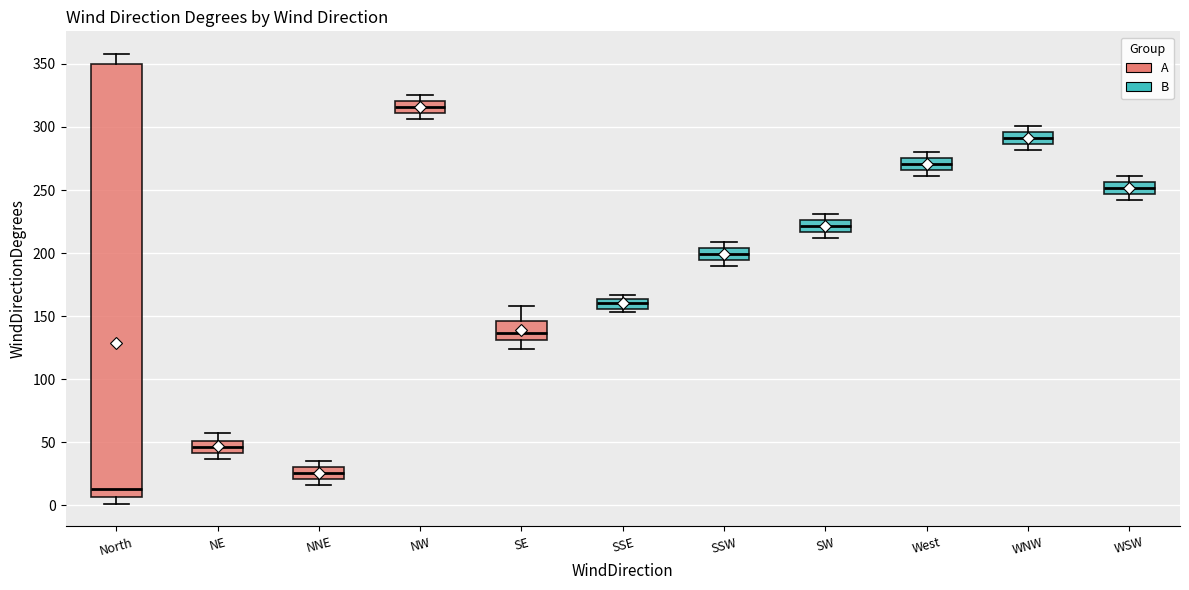

Which box has the highest median line?

NW